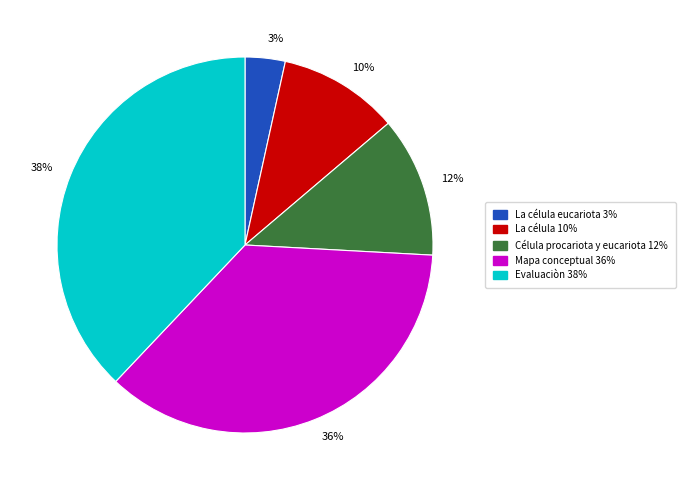

Count the number of slices in the pie.

5